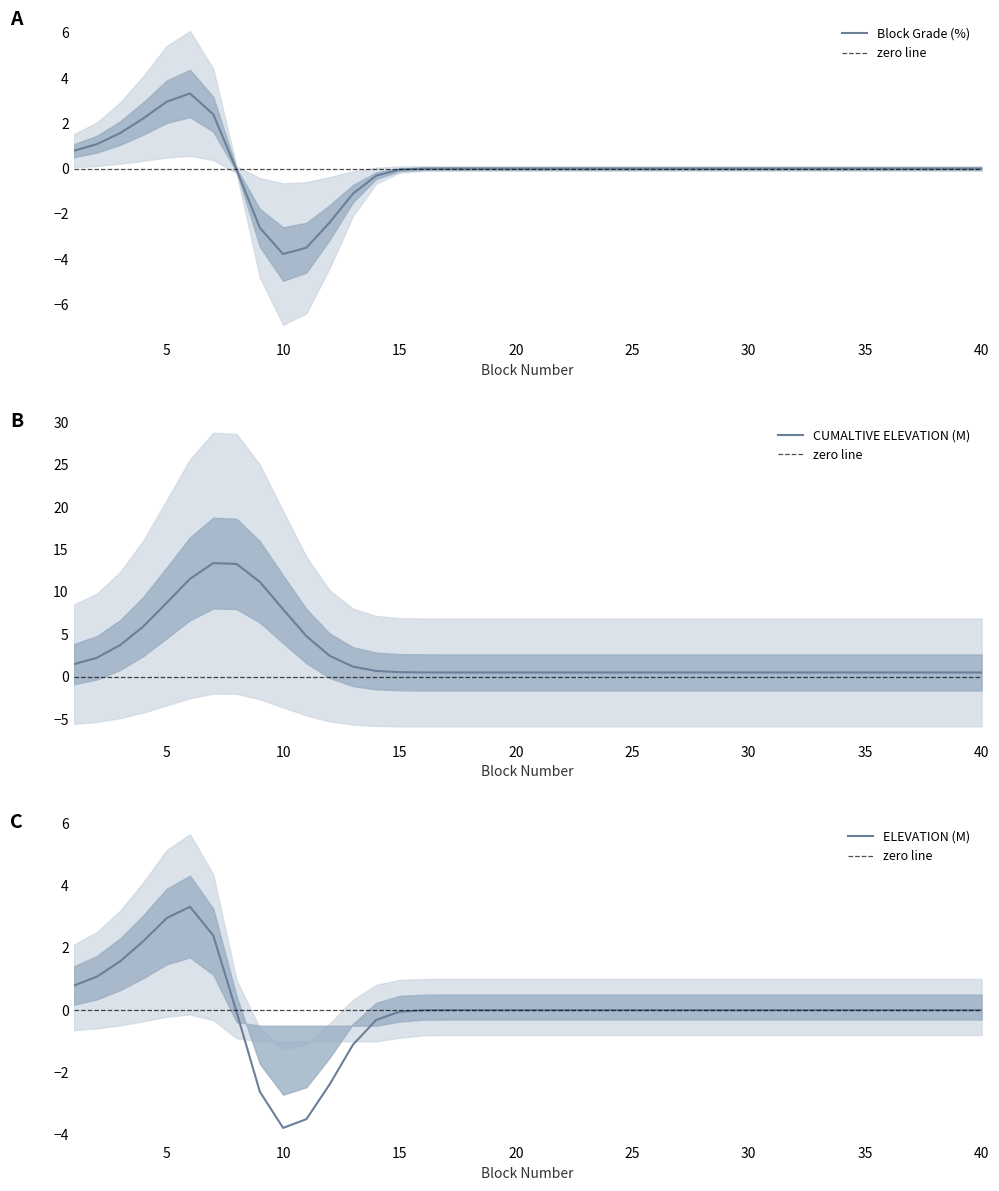

How many interior local valleys does the Block Grade (%) series have?

1